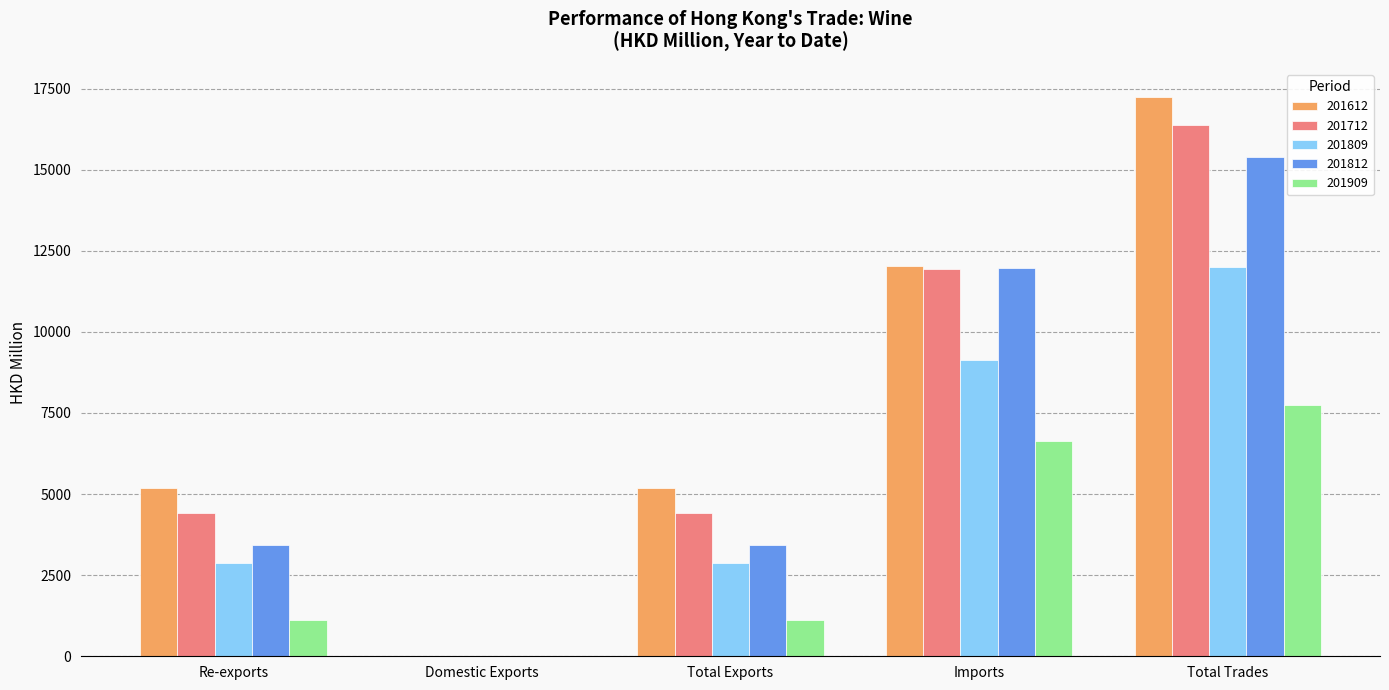

Does the chart contain stacked bars?

No